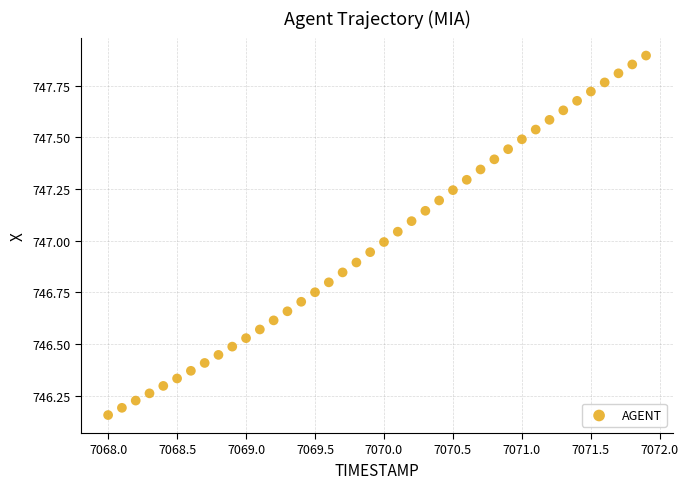

What is the range of Y values (max minus min)?

1.7